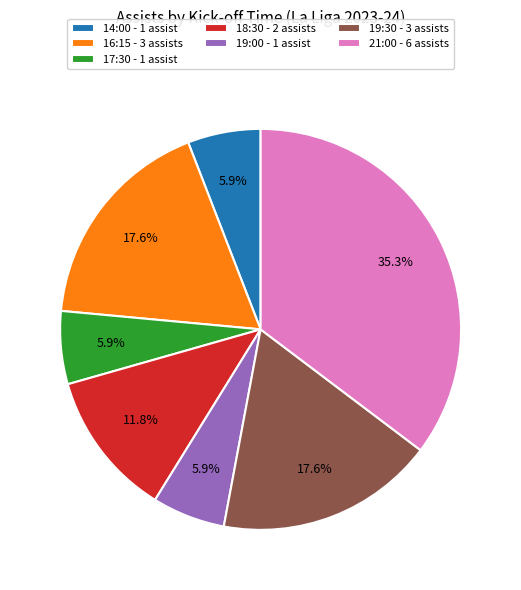

Between 19:30 - 3 assists and 19:00 - 1 assist, which is larger?

19:30 - 3 assists